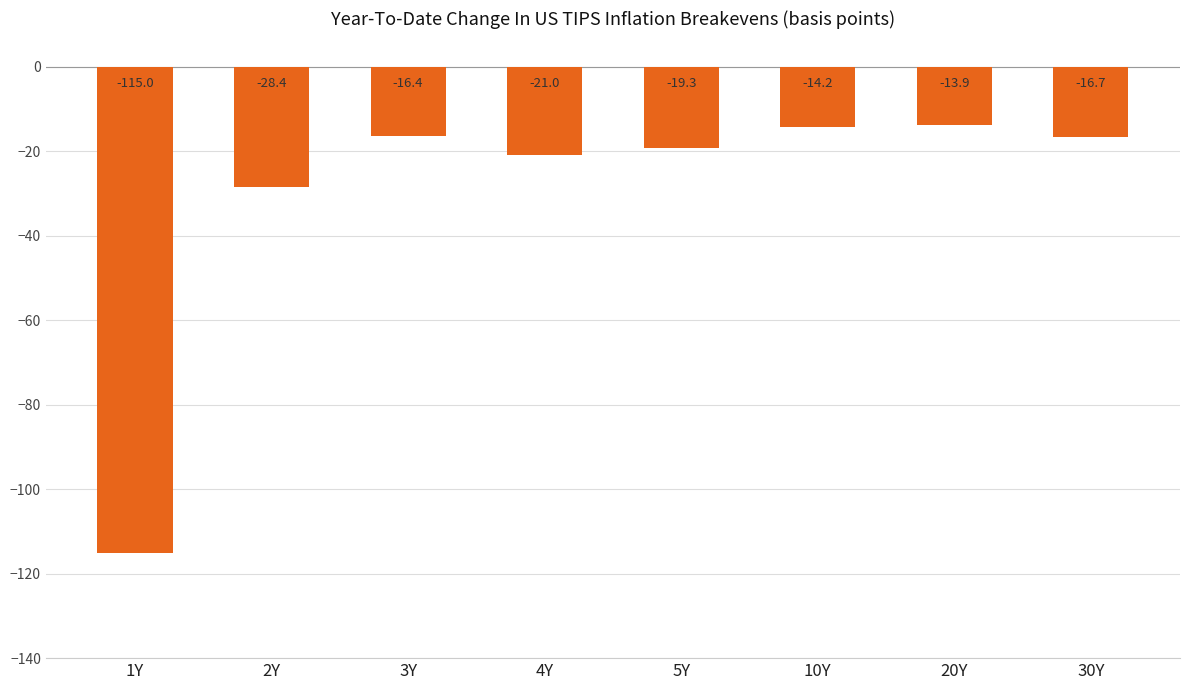

Does the chart contain any negative values?

Yes